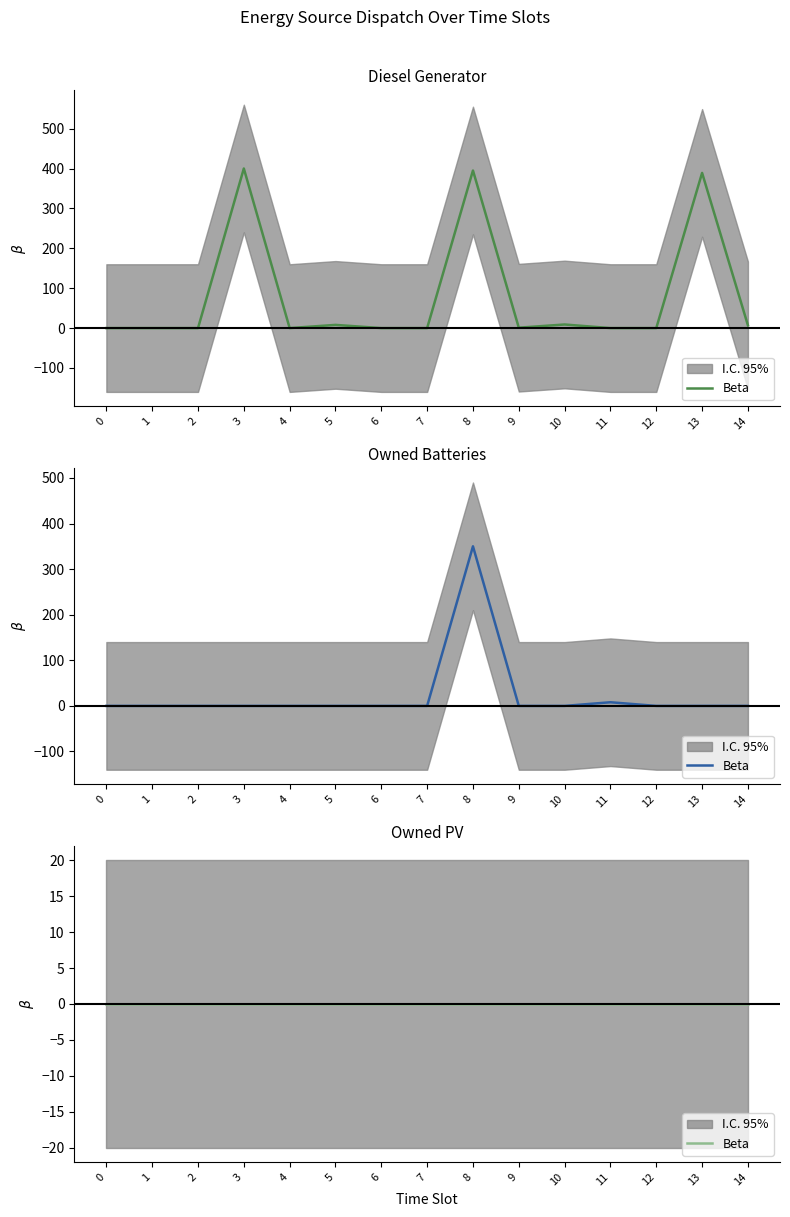

List the series in order of their overall mean, highest first.

Diesel Generator, Owned Batteries